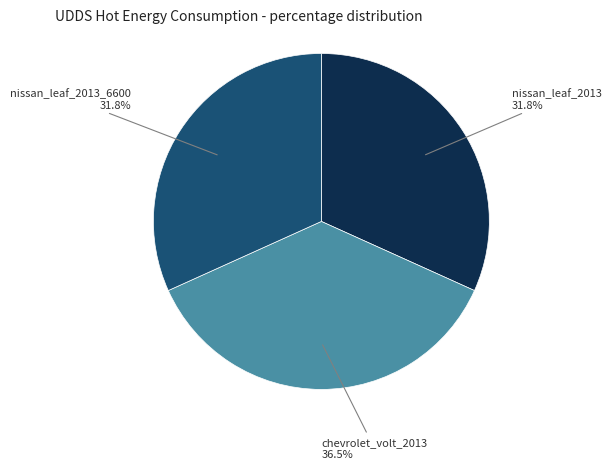

Is there a majority slice in this chart?

No